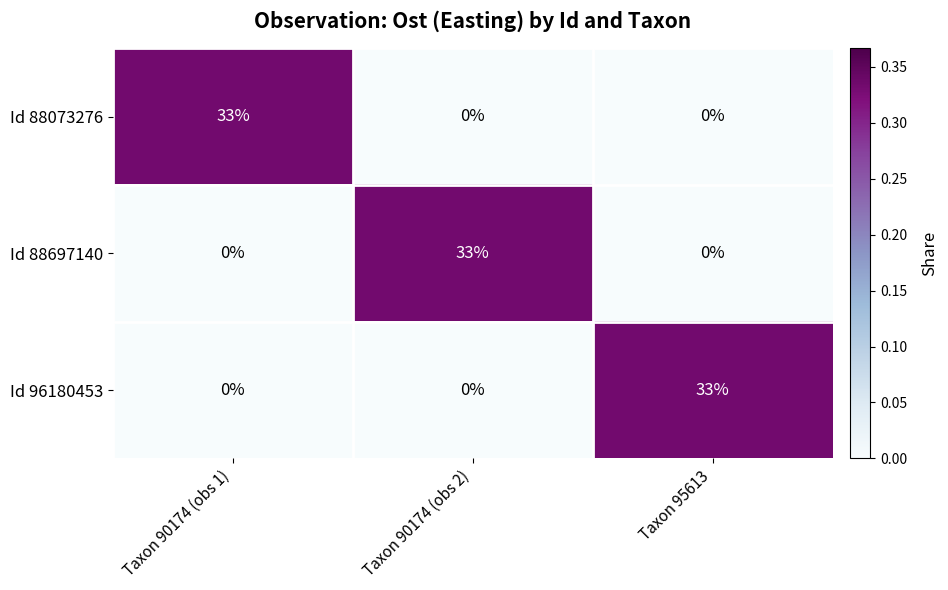

Reading left to right, what are all the values shown in this chart?

Id 88073276: 33	0	0
Id 88697140: 0	33	0
Id 96180453: 0	0	33